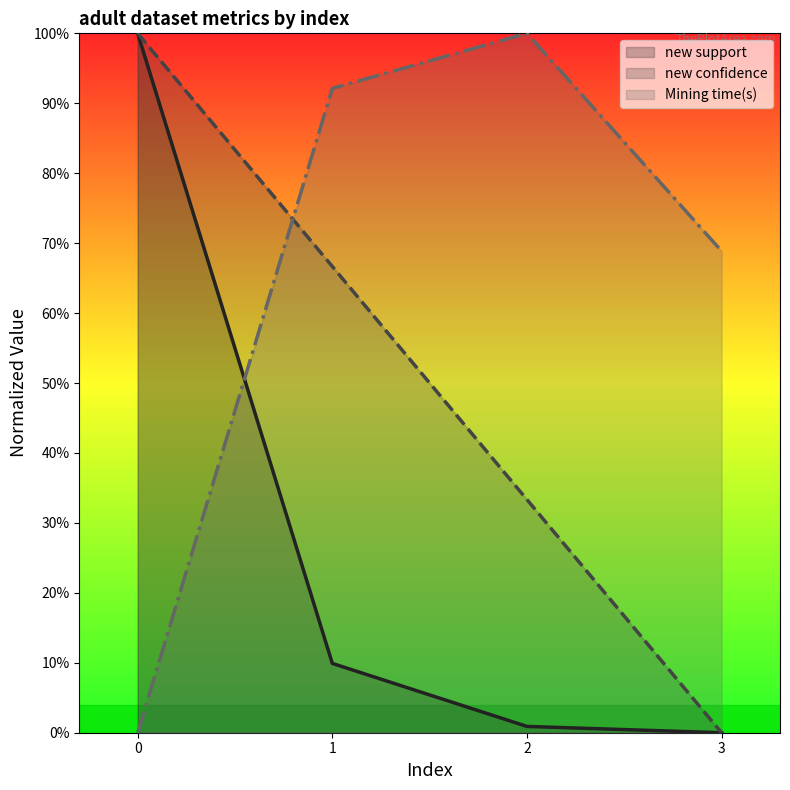

True or false: Mining time(s) has a value of 1.6 at 2.

False